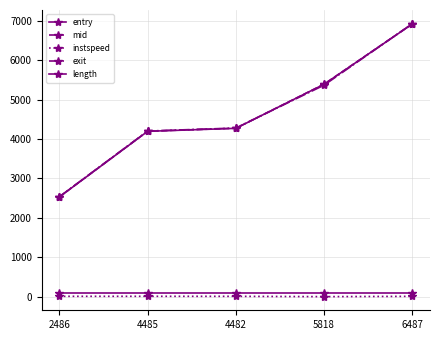

What is the label of the 5th point from the right?

2486